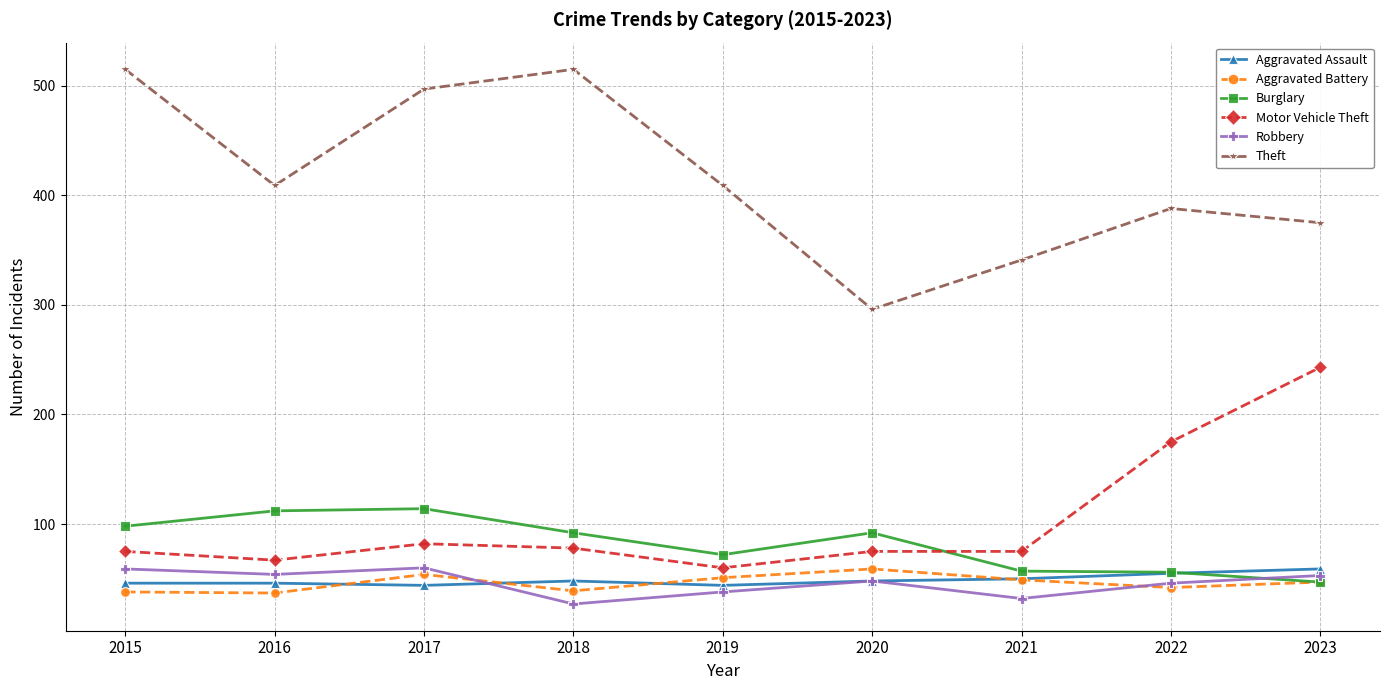

What is the lowest value of the Robbery series?

27